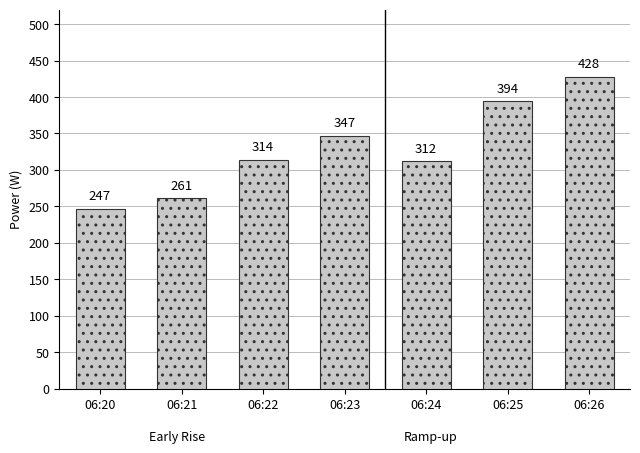

Rank the categories by value from lowest to highest.

06:20, 06:21, 06:24, 06:22, 06:23, 06:25, 06:26